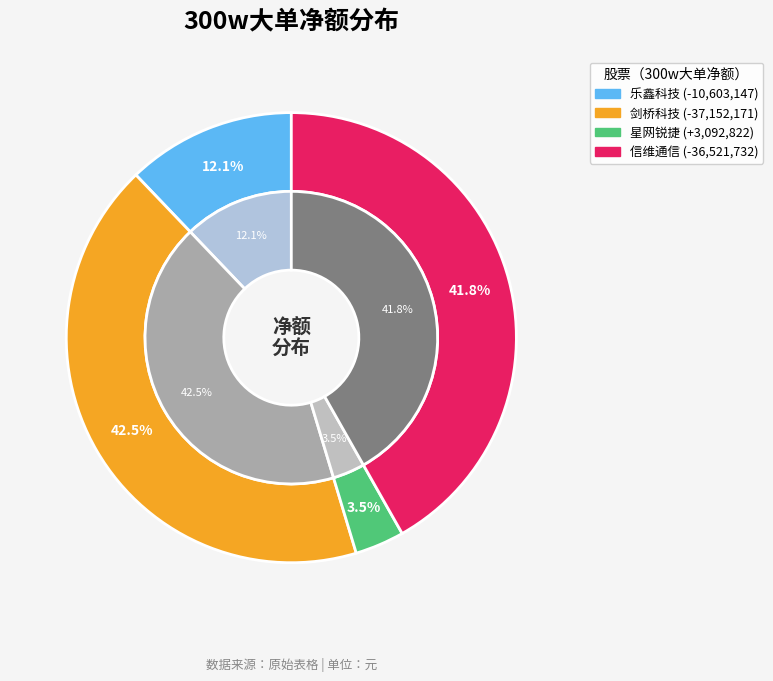

How many slices are in this pie chart?

4